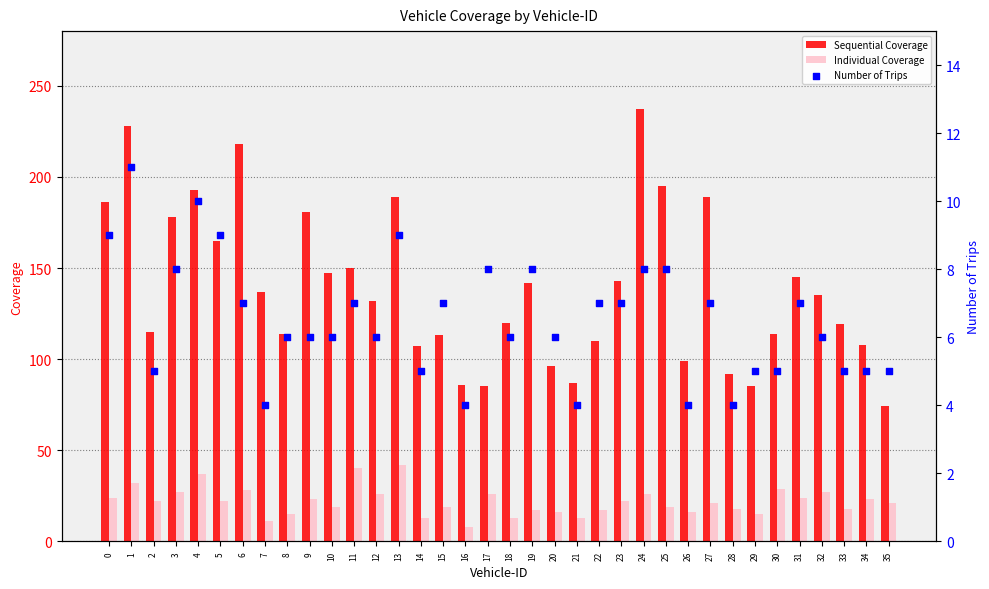

Which series reaches the maximum Y coordinate?

Sequential Coverage